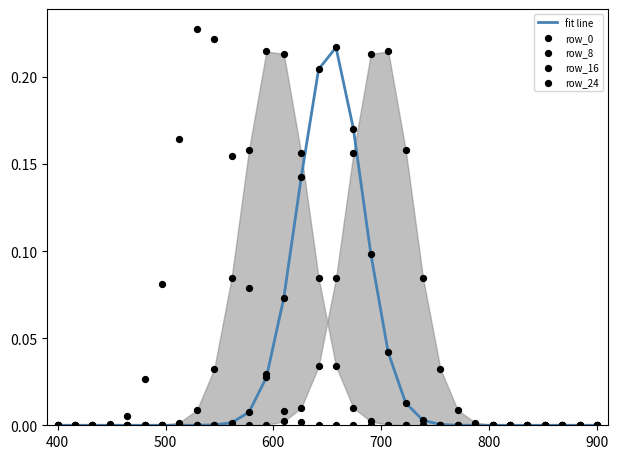

Which series contains the highest Y value?

row_0